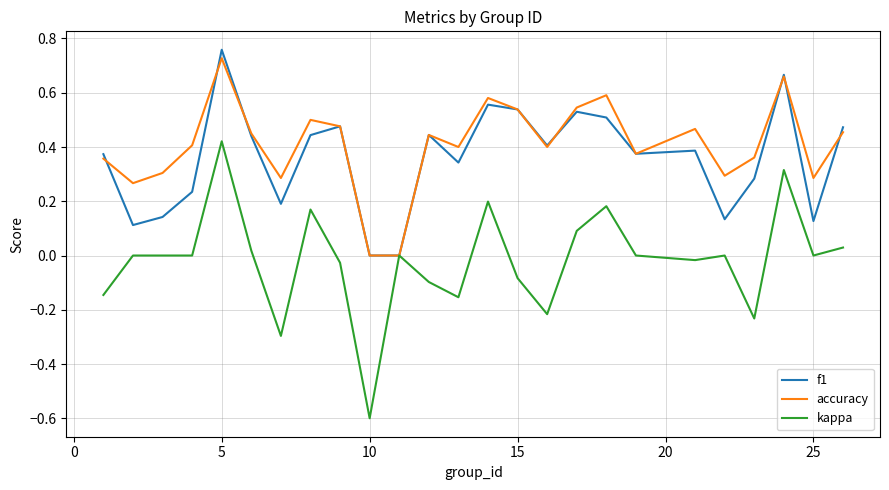

What are all the series names shown in the legend?

f1, accuracy, kappa